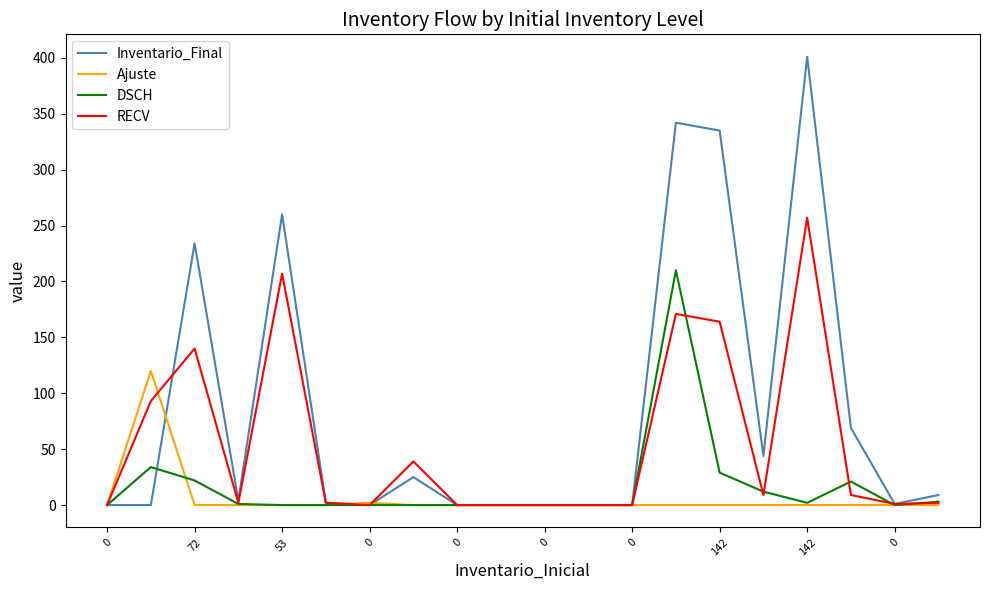

Is this an area chart (filled region under the line)?

No